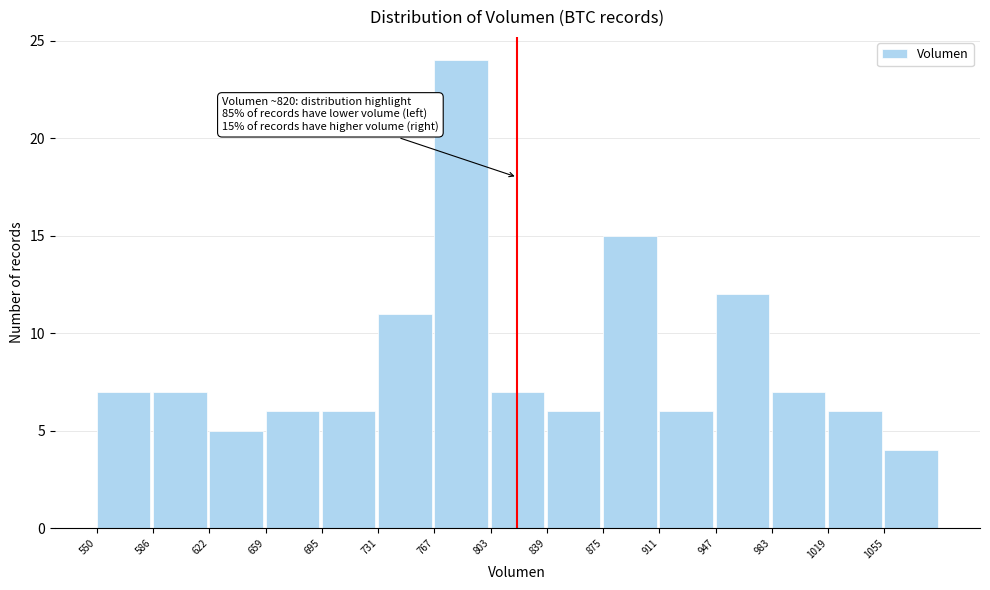

Which range on the x-axis has the tallest bar?

765 to 805